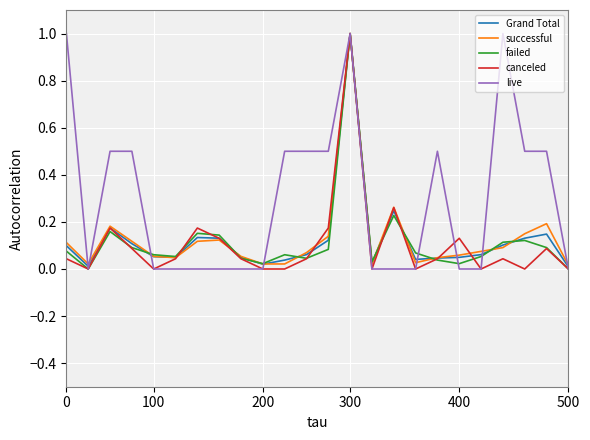

Which series has the largest total across all categories?

live